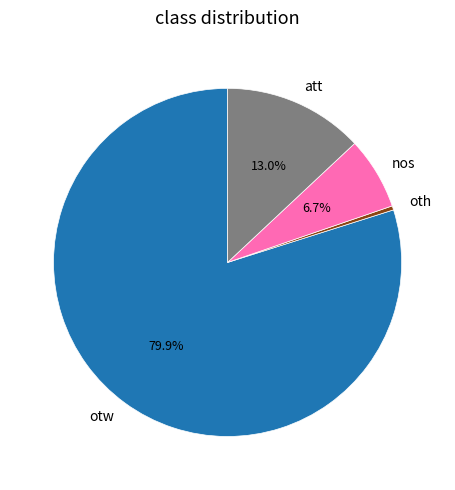

To the nearest percent, what is the average slice percentage?

25%